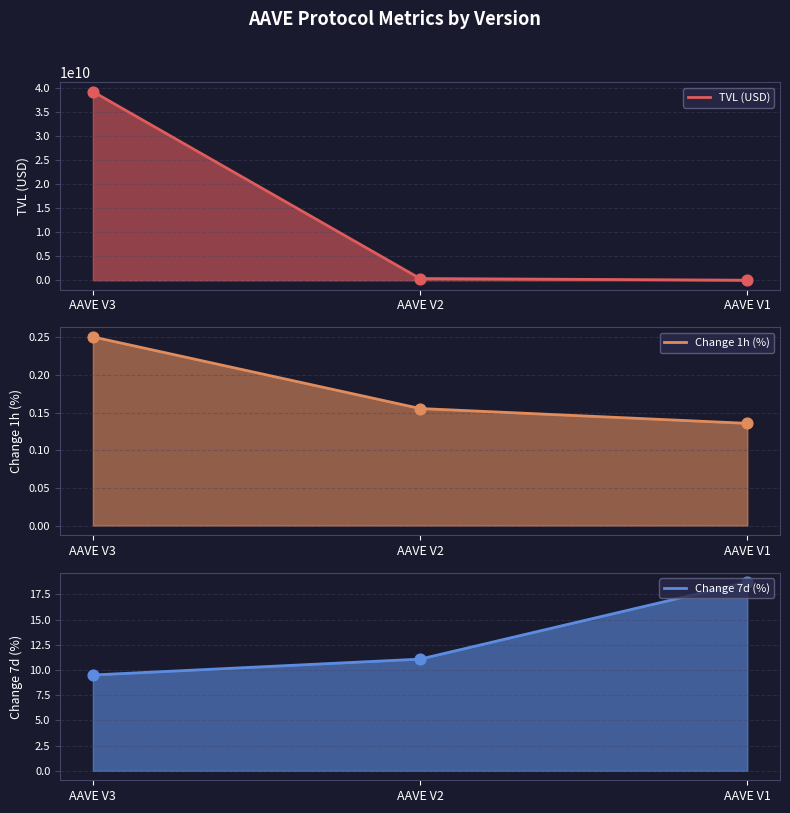

Which series has the largest total across all categories?

TVL (USD)